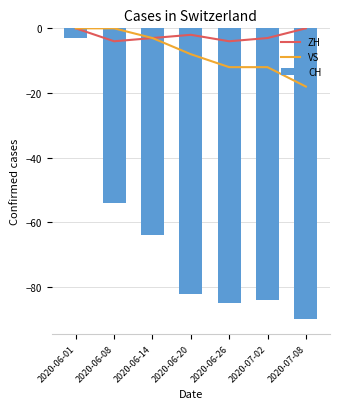

What is the sum of all CH values?

-462